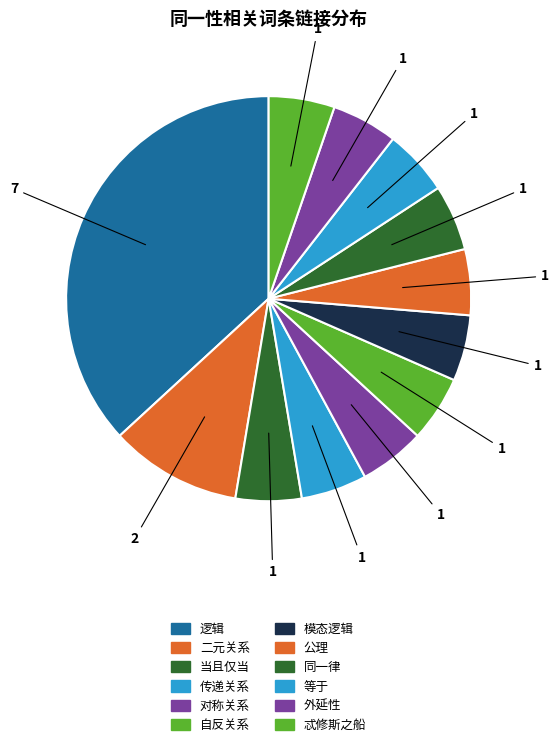

To the nearest percent, what is the average slice percentage?

8%